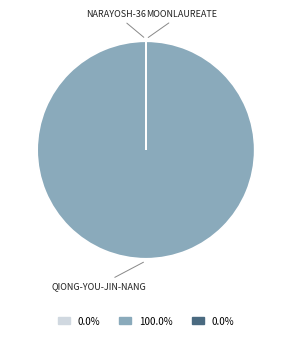

Is there a majority slice in this chart?

Yes